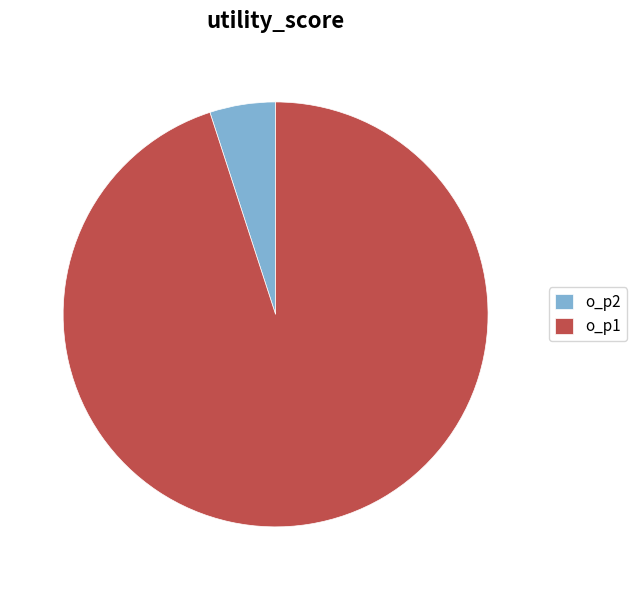

What is the largest slice in the pie chart?

o_p1